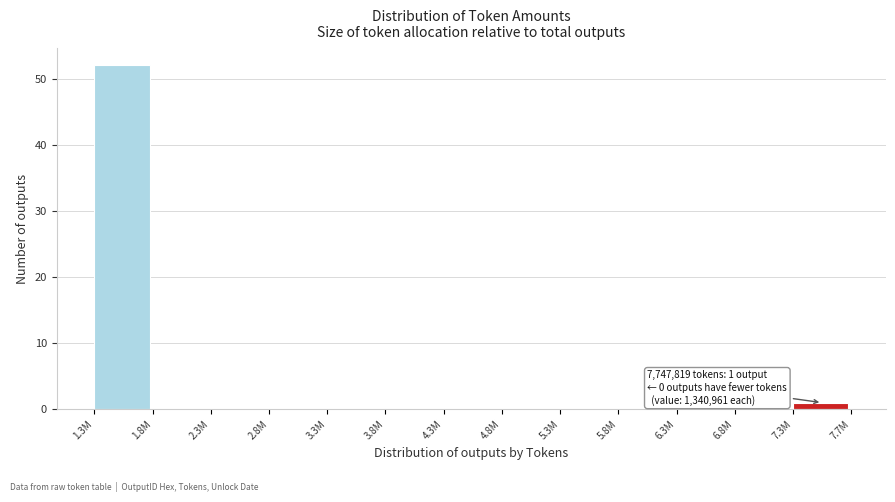

Reading left to right, what are all the values shown in this chart?

1.3M=52	1.8M=0	2.3M=0	2.8M=0	3.3M=0	3.8M=0	4.3M=0	4.8M=0	5.3M=0	5.8M=0	6.3M=0	6.8M=0	7.3M=1